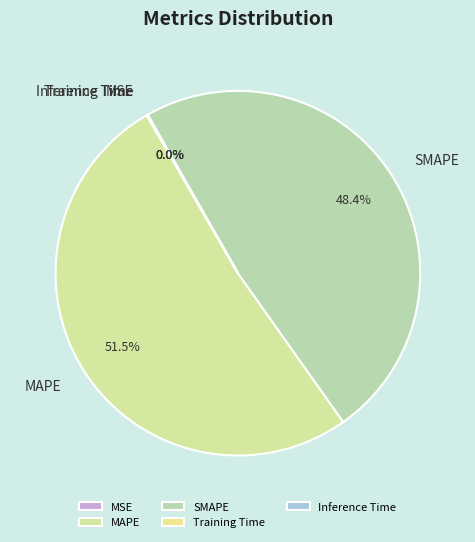

What is the majority slice?

MAPE